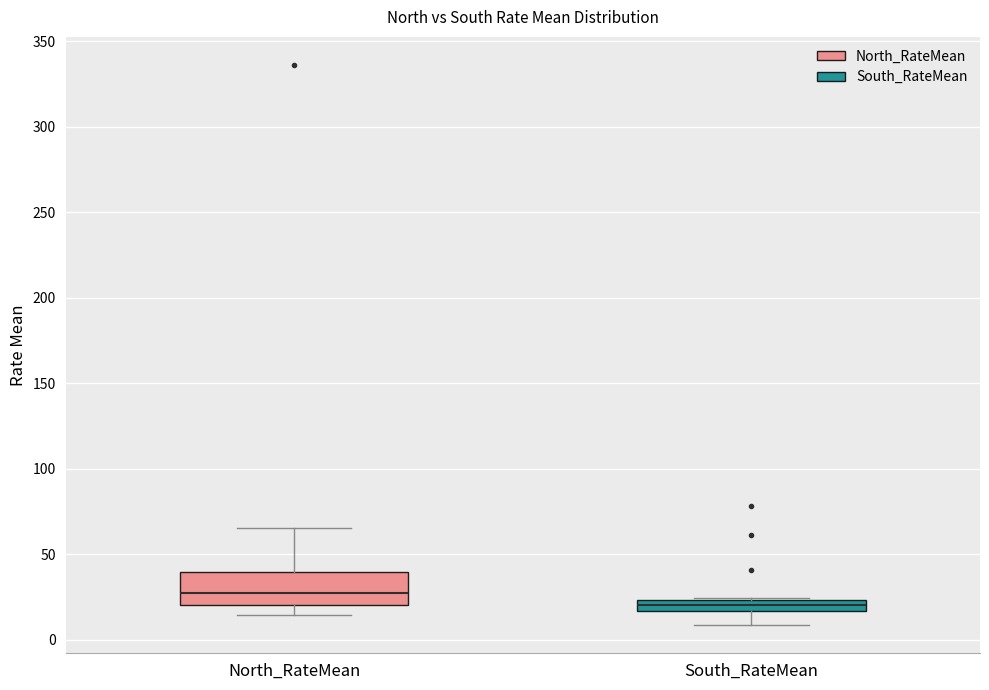

Comparing the boxes themselves (not the whiskers), which one is the tallest?

North_RateMean